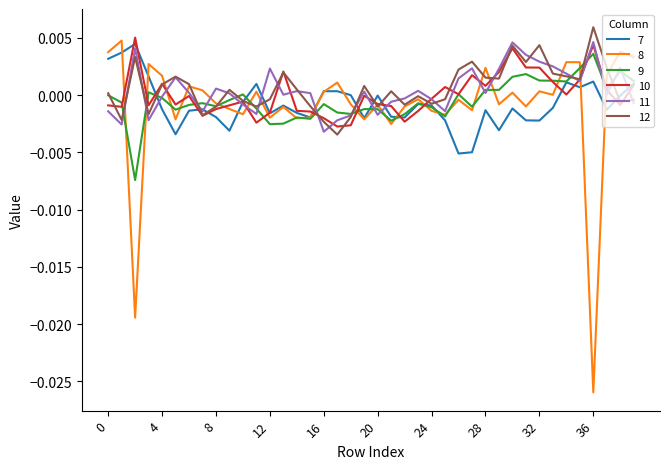

Count the number of data series in this chart.

6